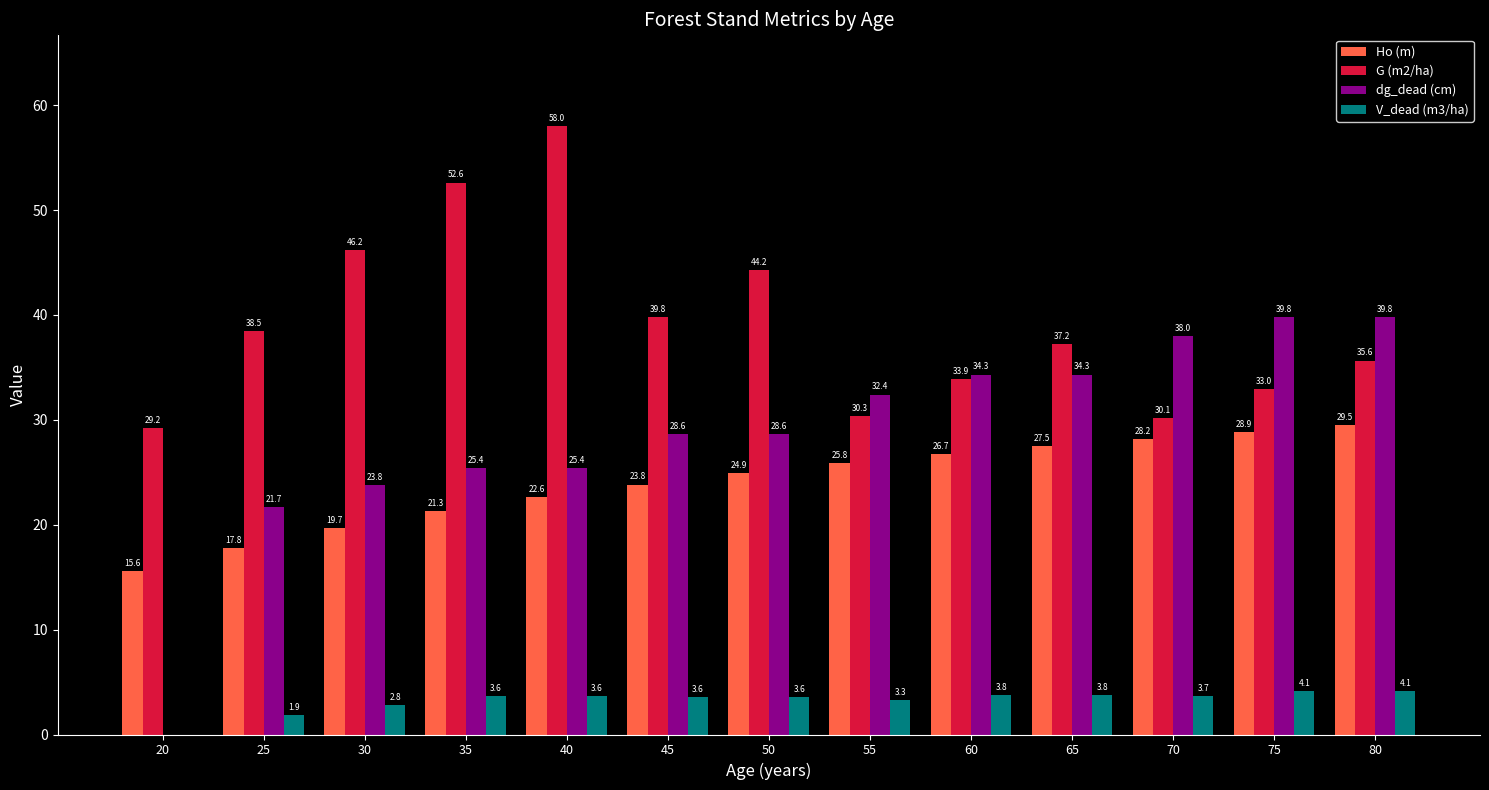

At which category is the sum across all series the highest?

40